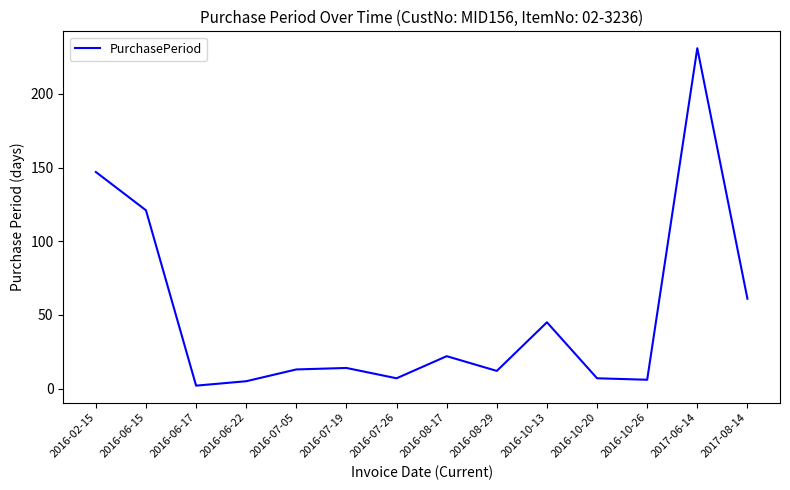

What is the minimum value shown in the chart?

2